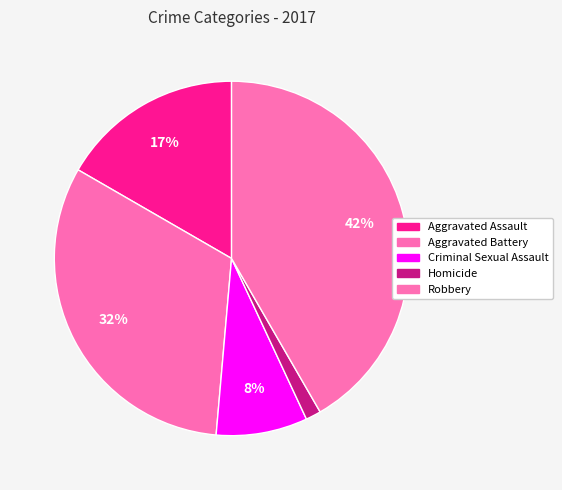

What percentage is the Aggravated Assault slice, to the nearest percent?

17%